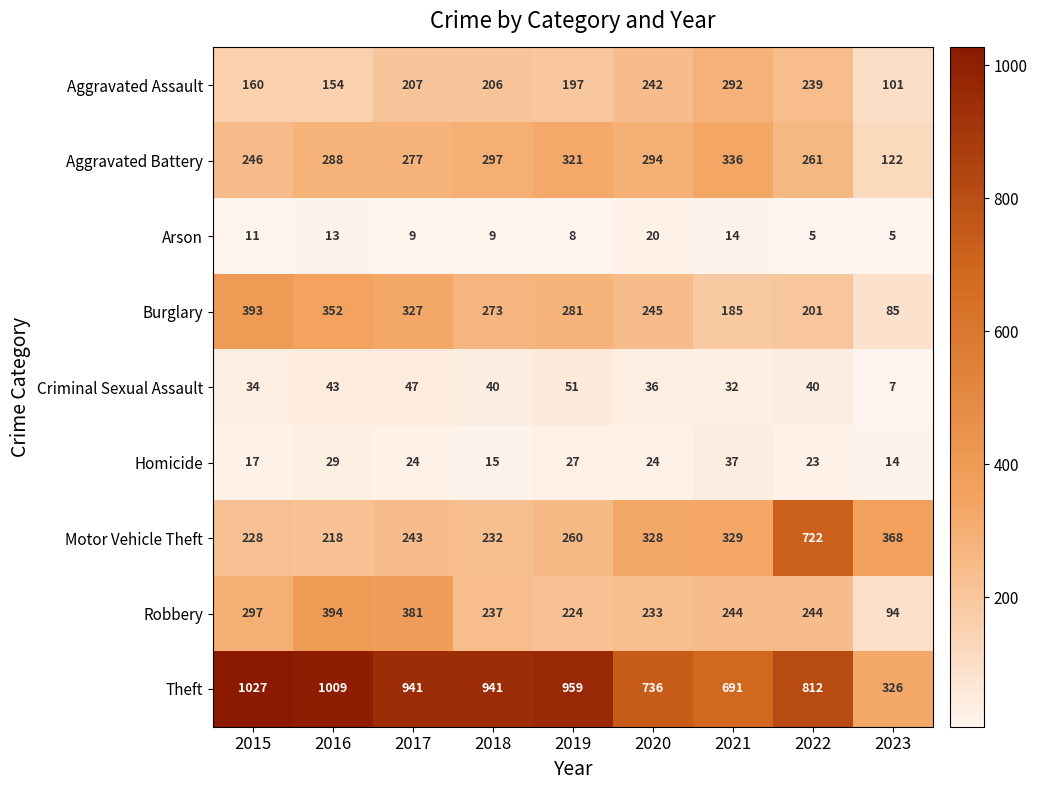

What is the difference between the maximum and second lowest values in the Aggravated Assault series?

138